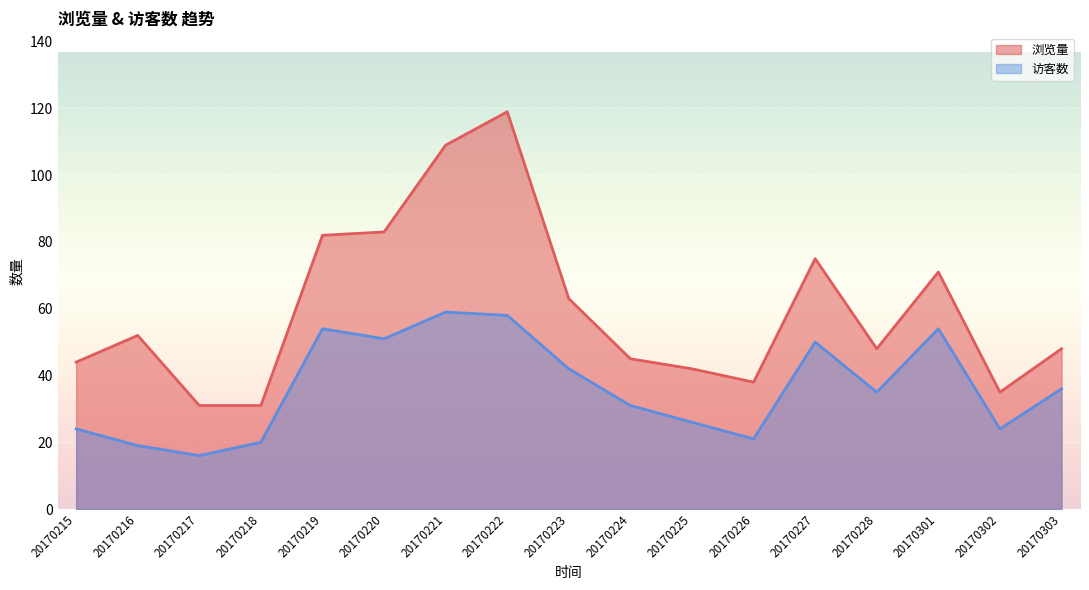

What is the approximate value of 浏览量 at 20170221, to the nearest 10?

110